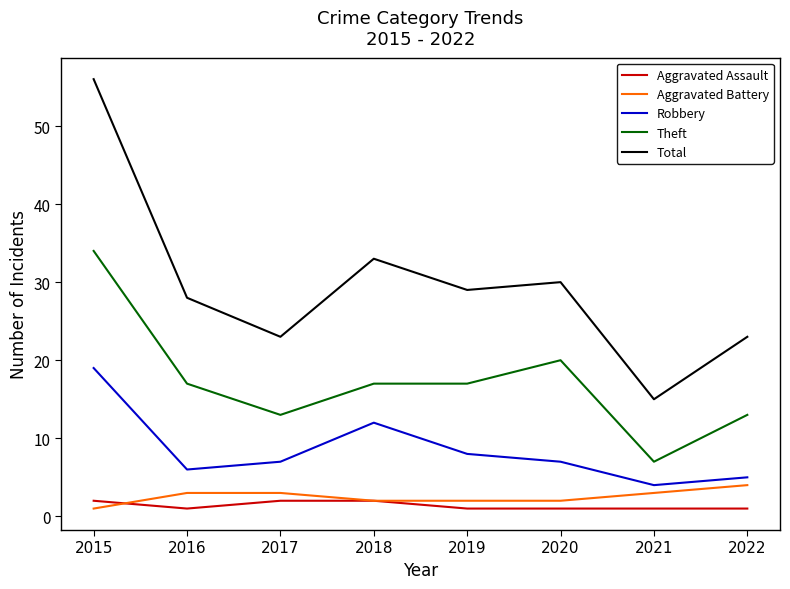

How many interior local peaks does the Robbery series have?

1